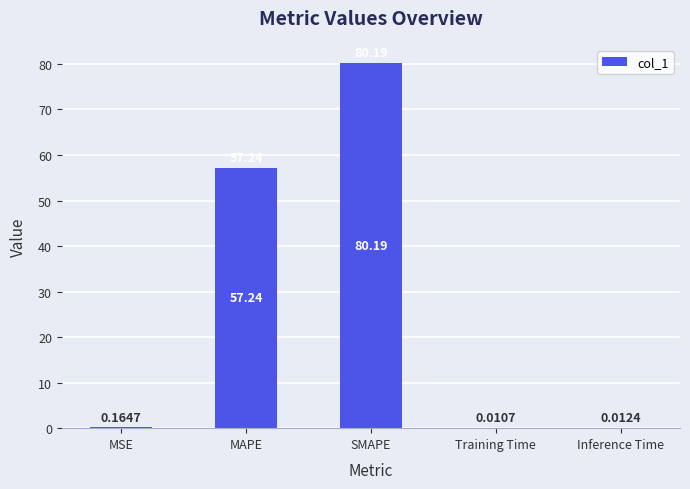

Which has a higher value, MSE or Inference Time?

MSE